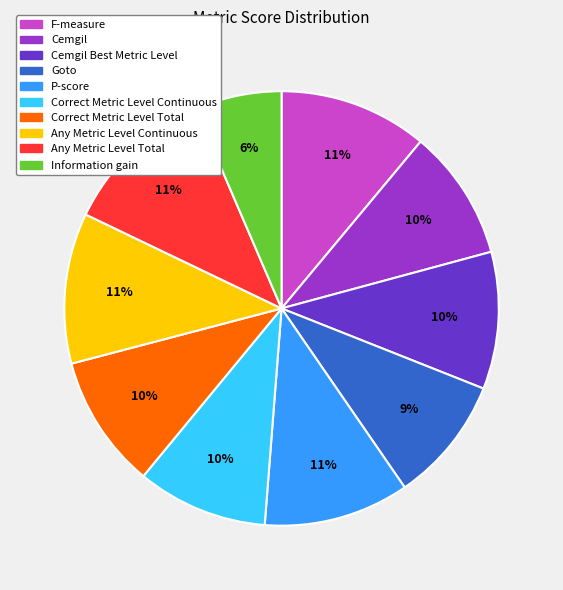

To the nearest percent, what portion does Any Metric Level Total represent?

11%